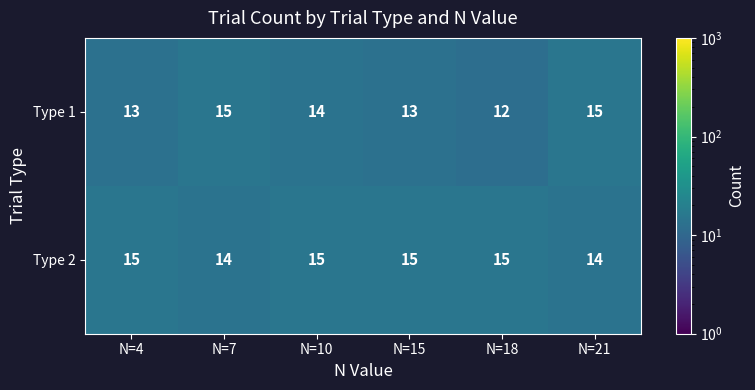

Rank the series at N=15 from highest to lowest value.

Type 2, Type 1